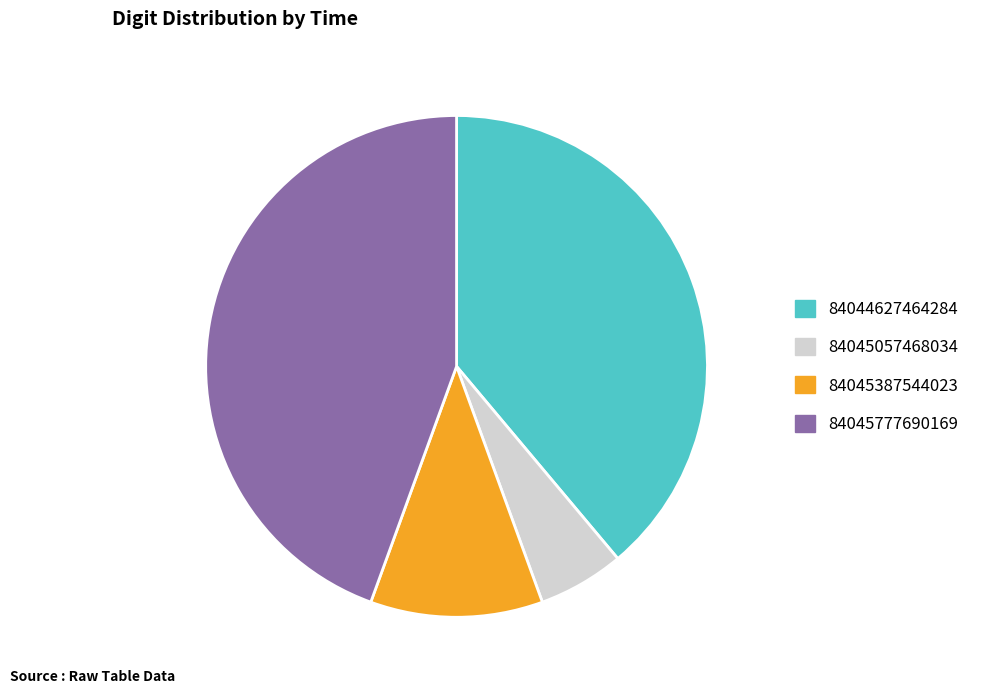

Do 84045777690169 and 84045387544023 together represent more than half of the pie?

Yes